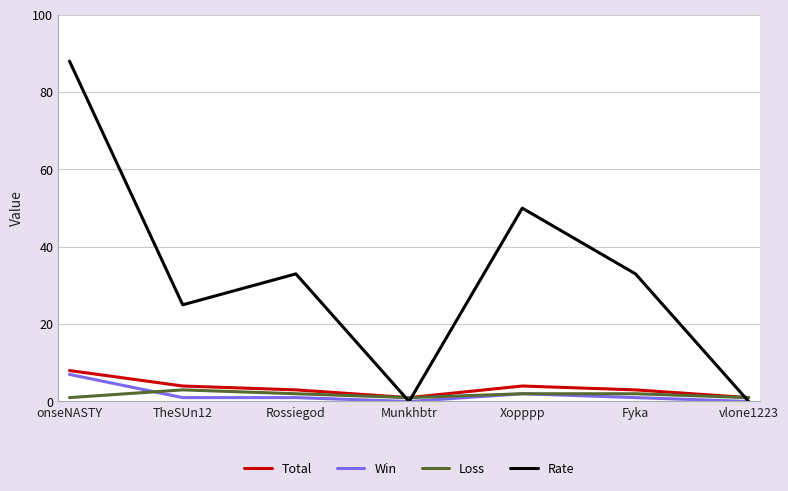

At which category is the sum across all series the highest?

onseNASTY